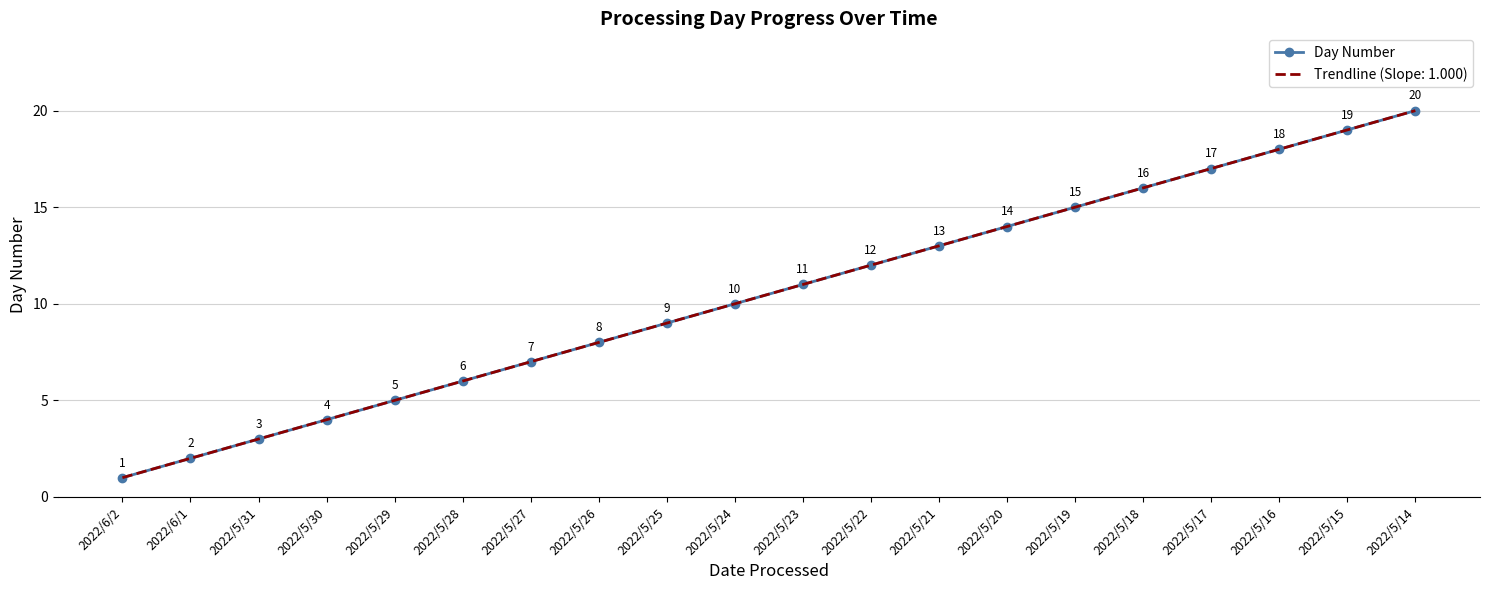

Is this an area chart (filled region under the line)?

No